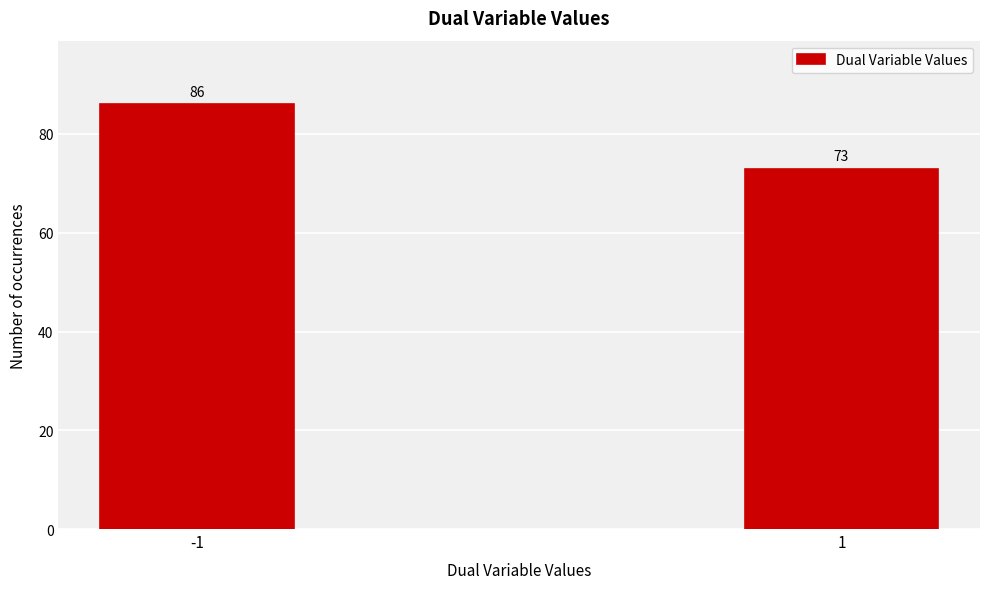

Reading left to right, what are all the values shown in this chart?

-1=86	1=73